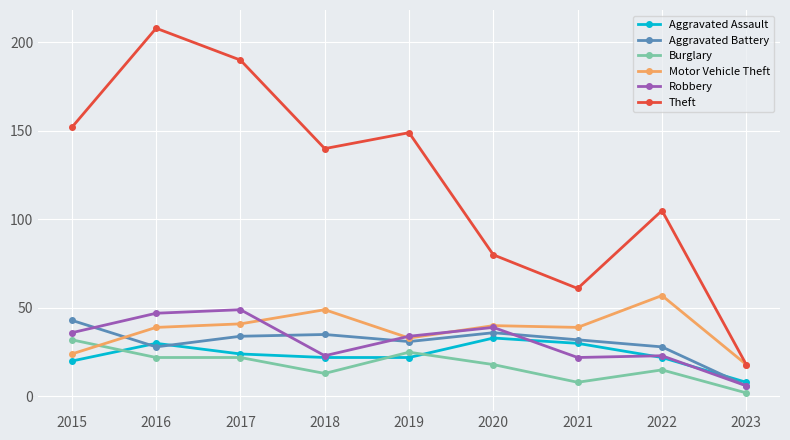

What is the difference between the maximum and second lowest values in the Aggravated Battery series?

15